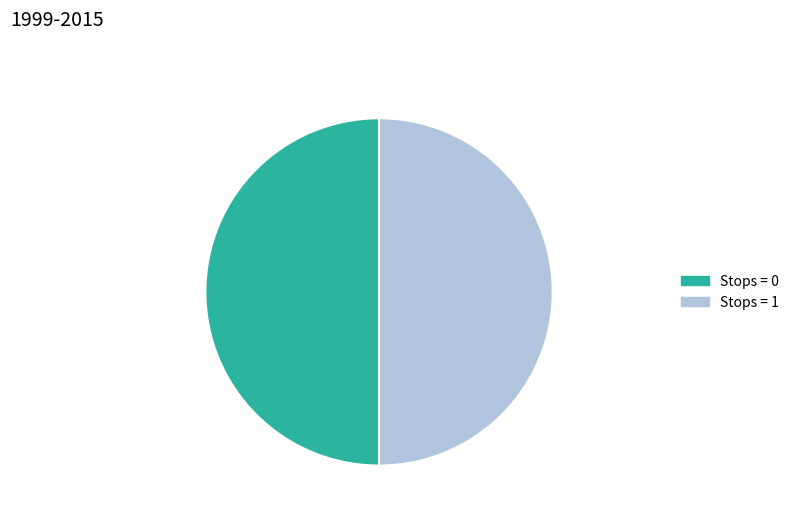

True or false: Stops = 1 accounts for 50% of the total.

True